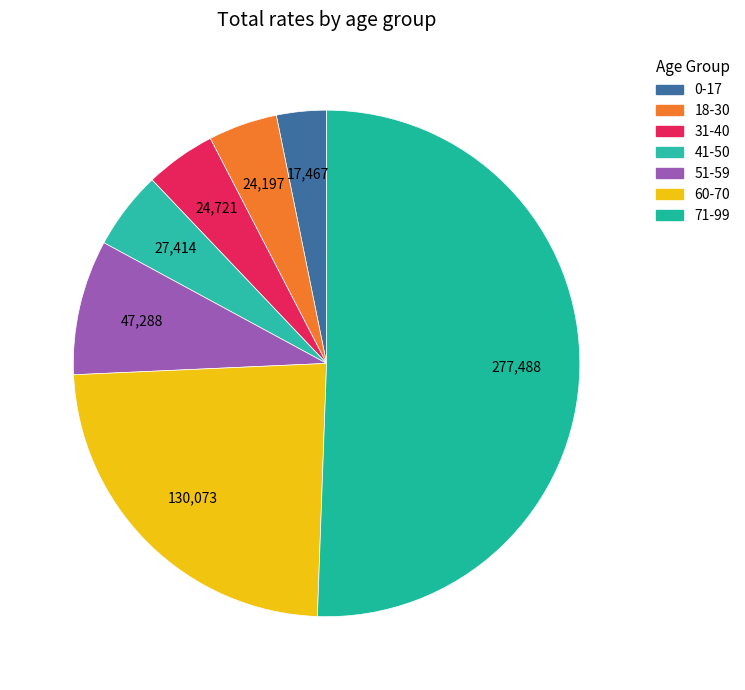

Rank the categories by value from lowest to highest.

0-17, 18-30, 31-40, 41-50, 51-59, 60-70, 71-99